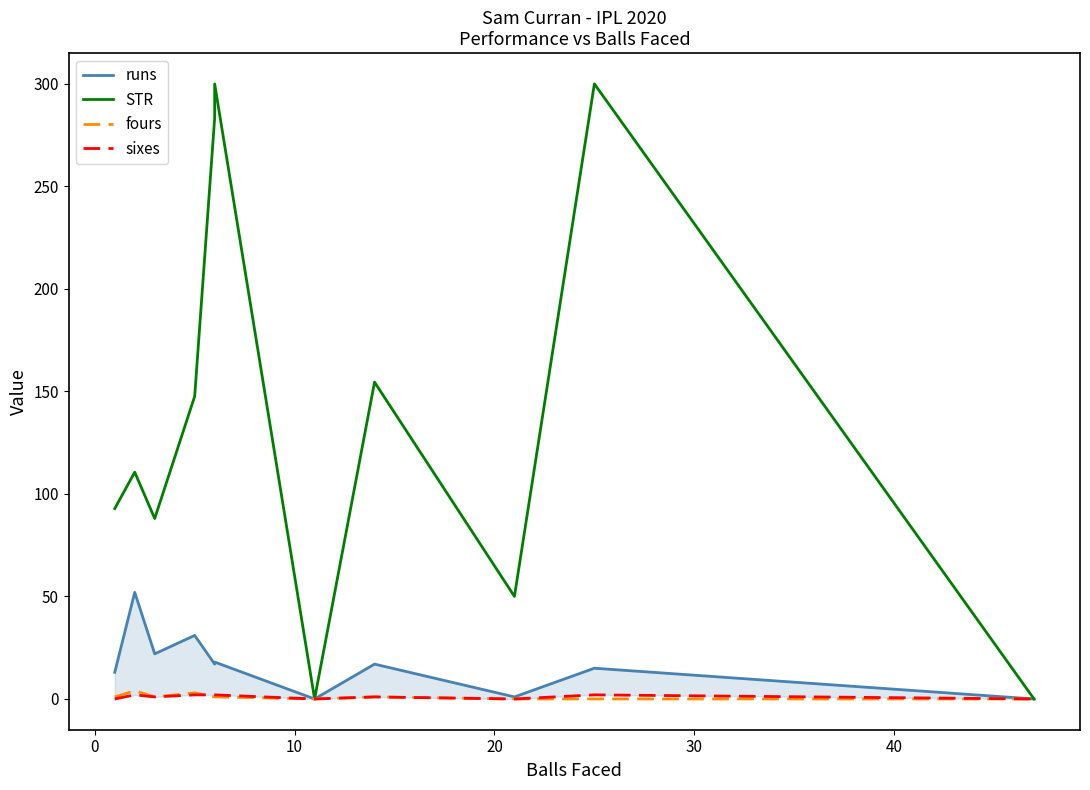

Reading right to left, extract all data points from this chart.

runs: 0.0	15.0	1.0	17.0	0.0	18.0	17.0	31.0	22.0	52.0	13.0
STR: 0.0	300.0	50.0	154.5	0.0	300.0	283.3	147.6	88.0	110.6	92.8
fours: 0.0	0.0	0.0	1.0	0.0	1.0	1.0	3.0	1.0	4.0	1.0
sixes: 0.0	2.0	0.0	1.0	0.0	2.0	2.0	2.0	1.0	2.0	0.0